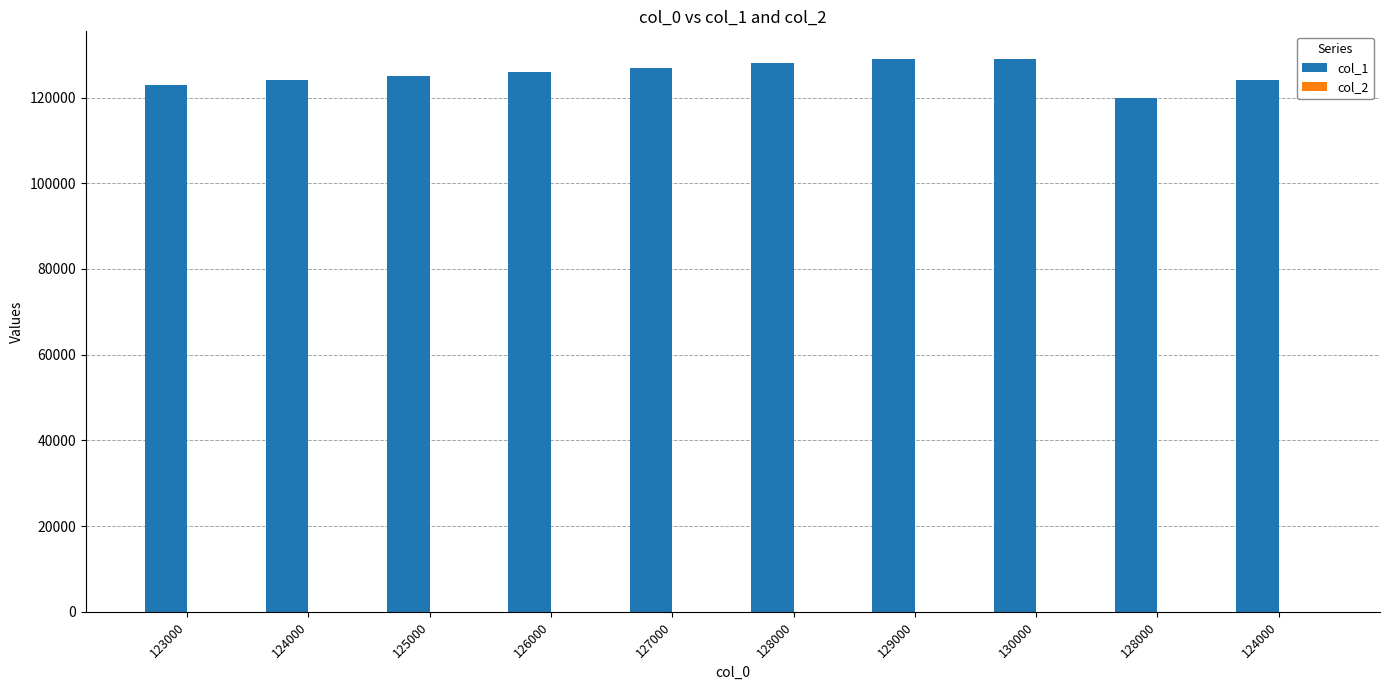

How many distinct data groups are displayed?

2